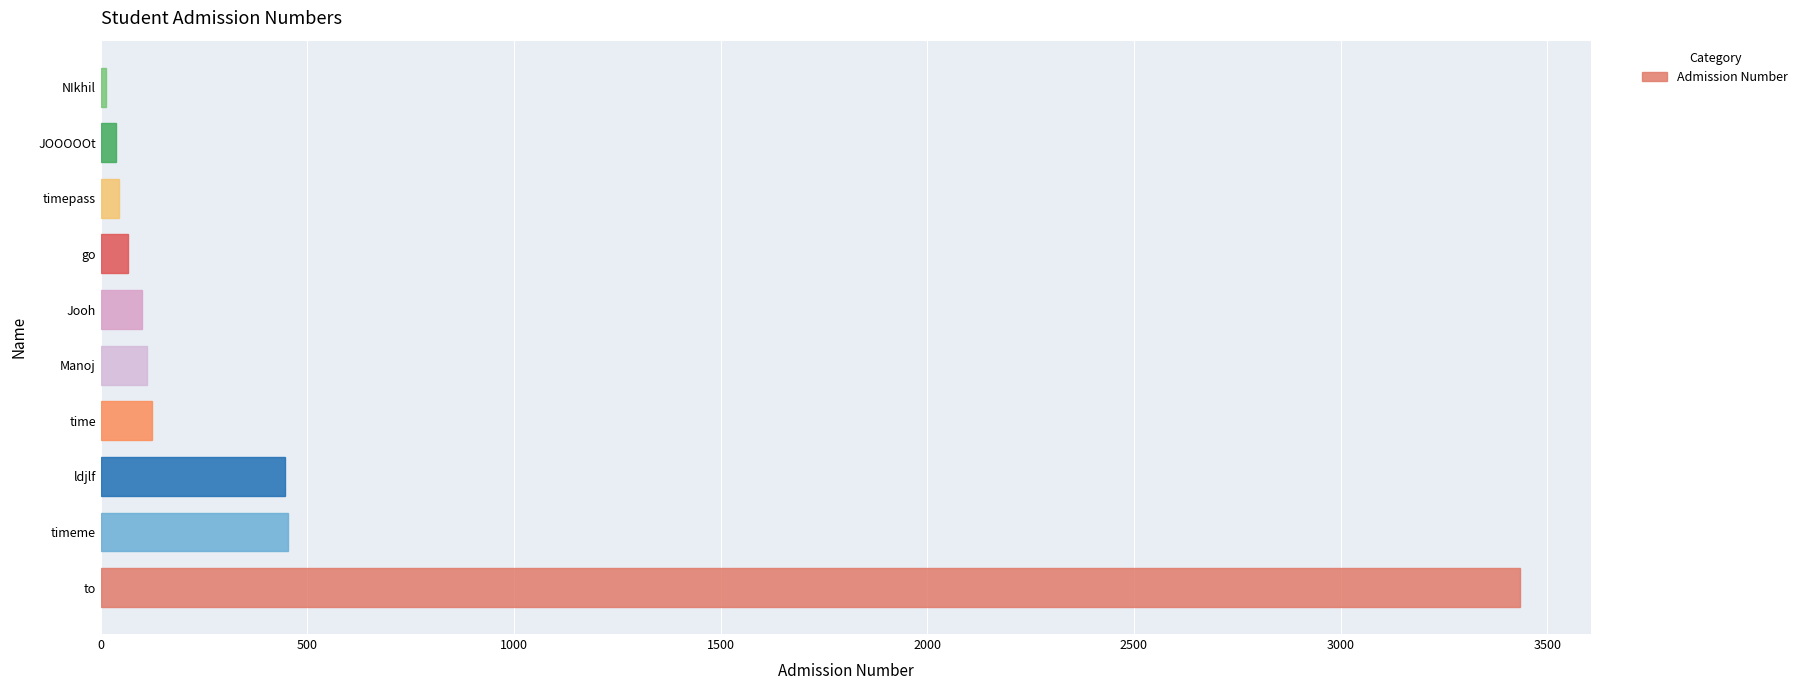

Which has a higher value, NIkhil or ldjlf?

ldjlf